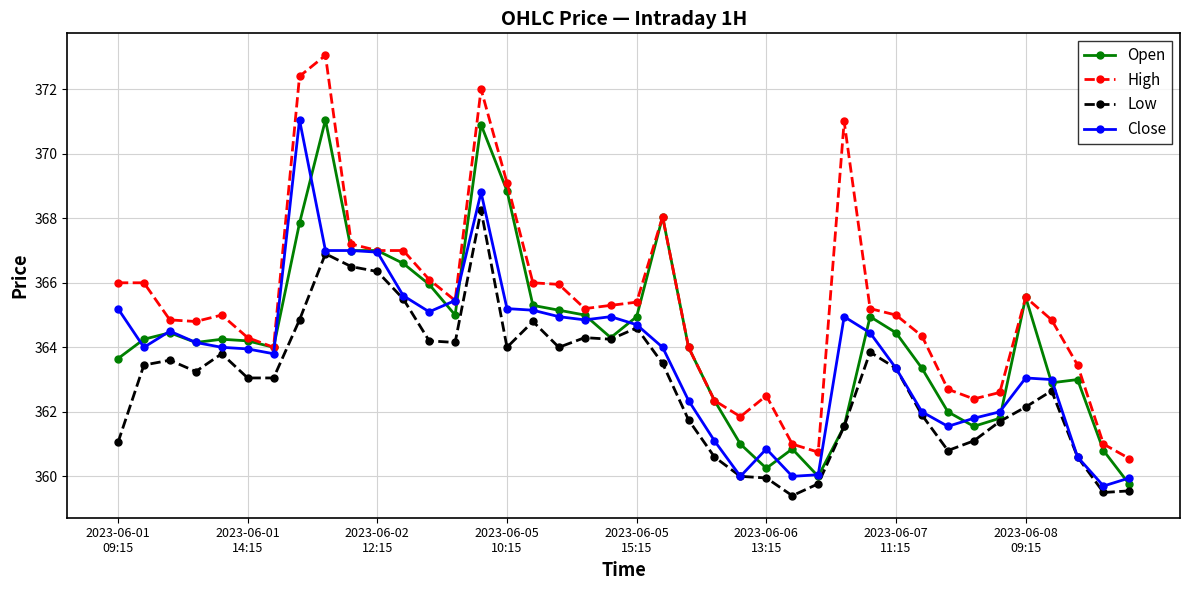

At how many categories does at least one series exceed 370?

4